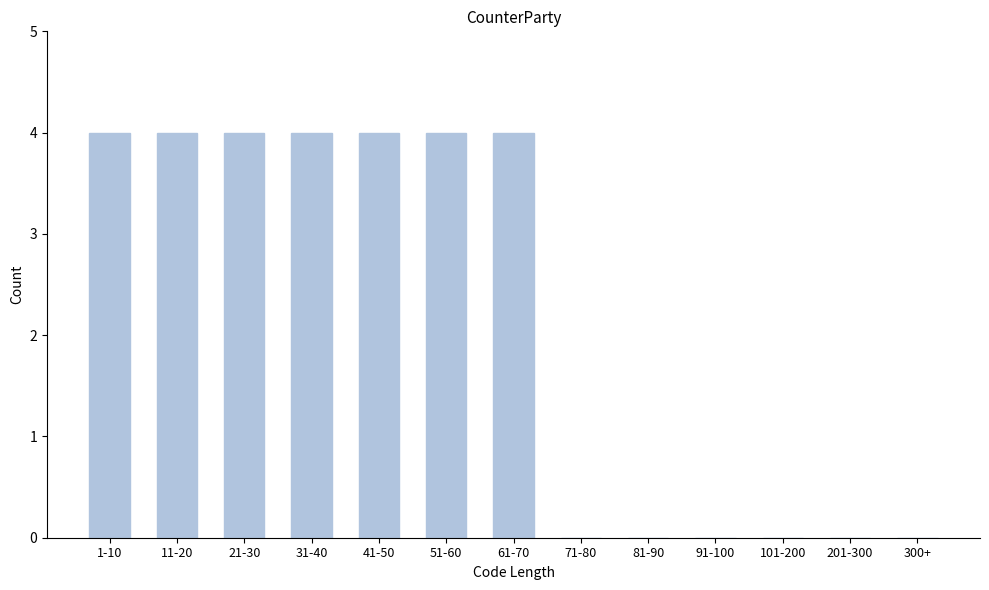

Reading left to right, what are all the values shown in this chart?

1-10=4	11-20=4	21-30=4	31-40=4	41-50=4	51-60=4	61-70=4	71-80=0	81-90=0	91-100=0	101-200=0	201-300=0	300+=0